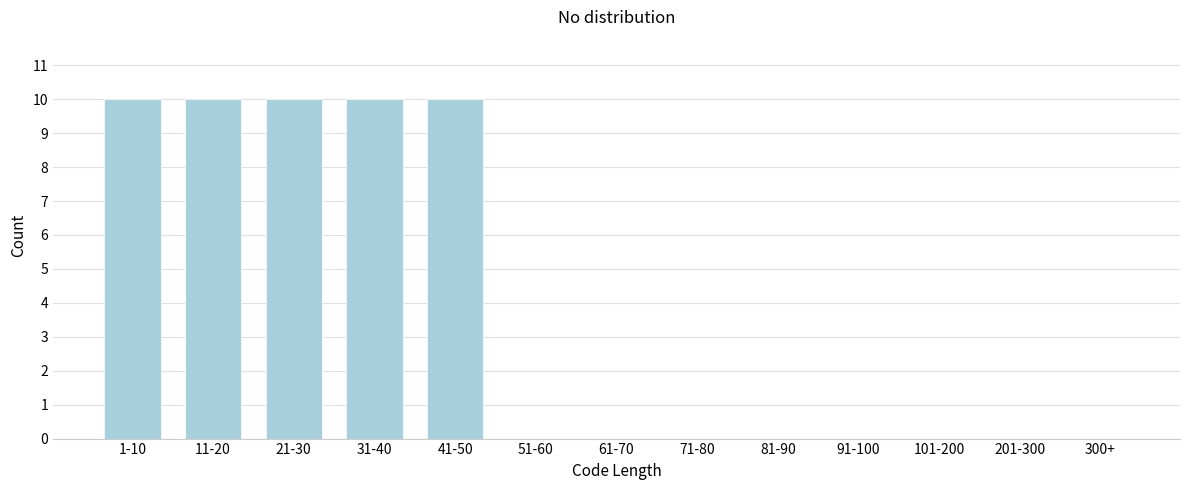

Reading left to right, extract all data points from this chart.

1-10=10	11-20=10	21-30=10	31-40=10	41-50=10	51-60=0	61-70=0	71-80=0	81-90=0	91-100=0	101-200=0	201-300=0	300+=0